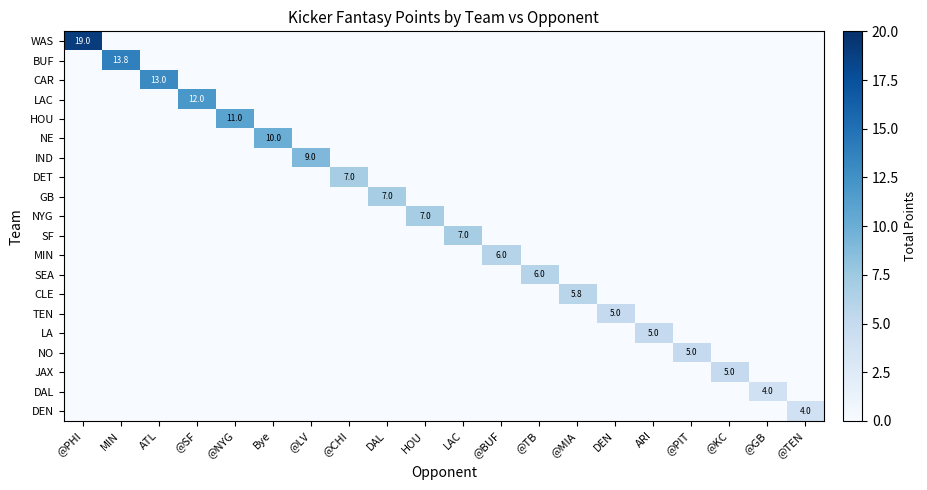

True or false: DEN has a value of 1.2 at ARI.

False